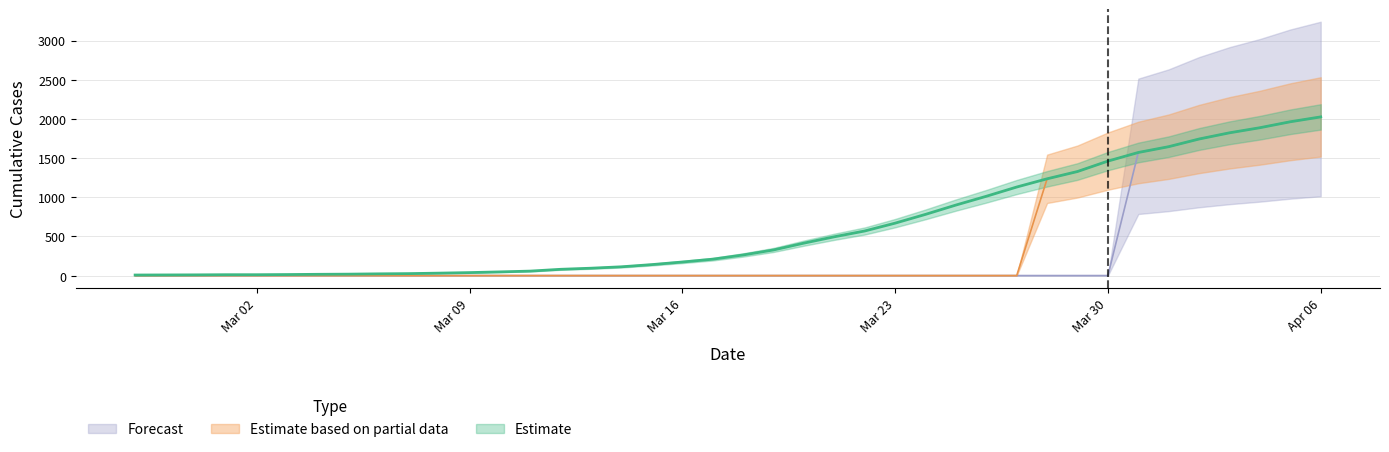

At which category is the sum across all series the highest?

Apr 06